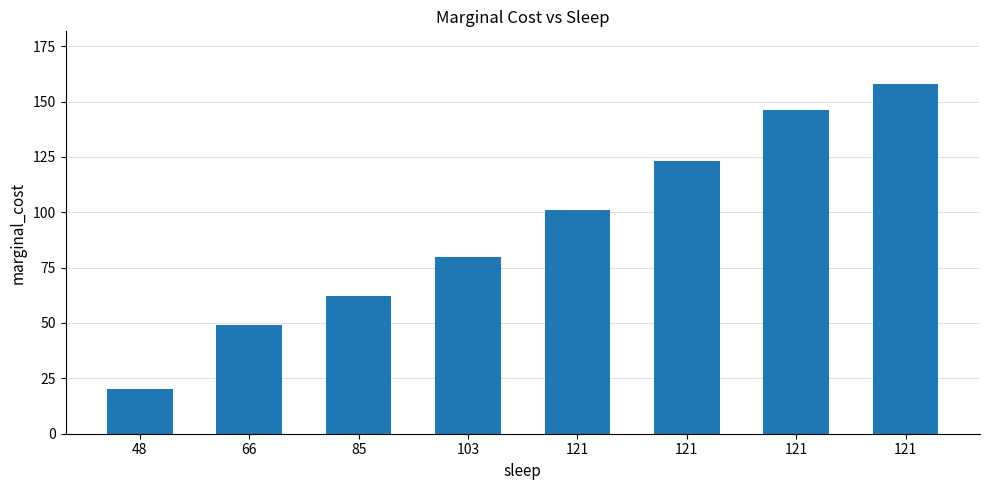

Which has a higher value, 121 or 121?

121